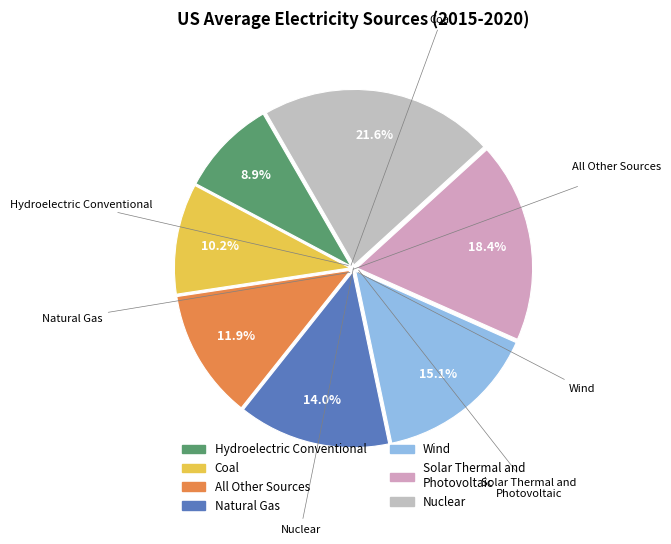

How many segments does this pie chart have?

7